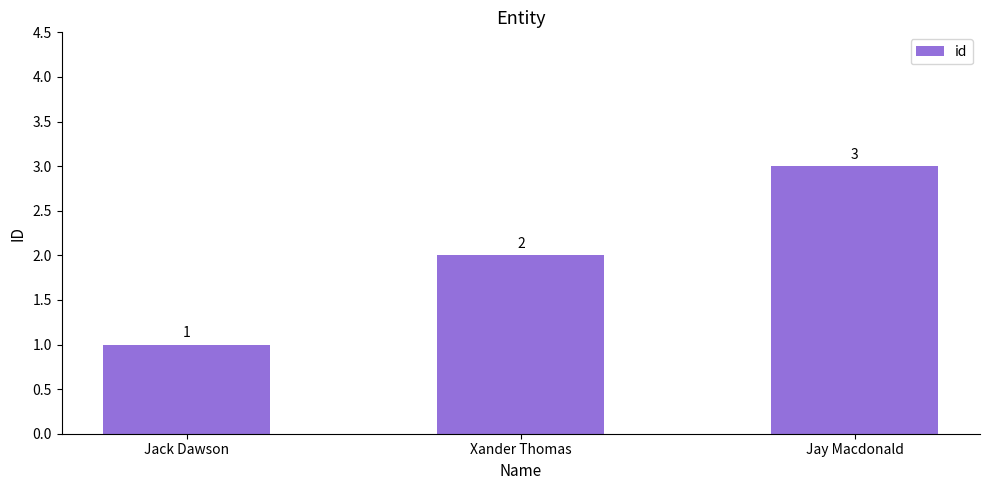

What is the label of the 3rd bar from the right?

Jack Dawson